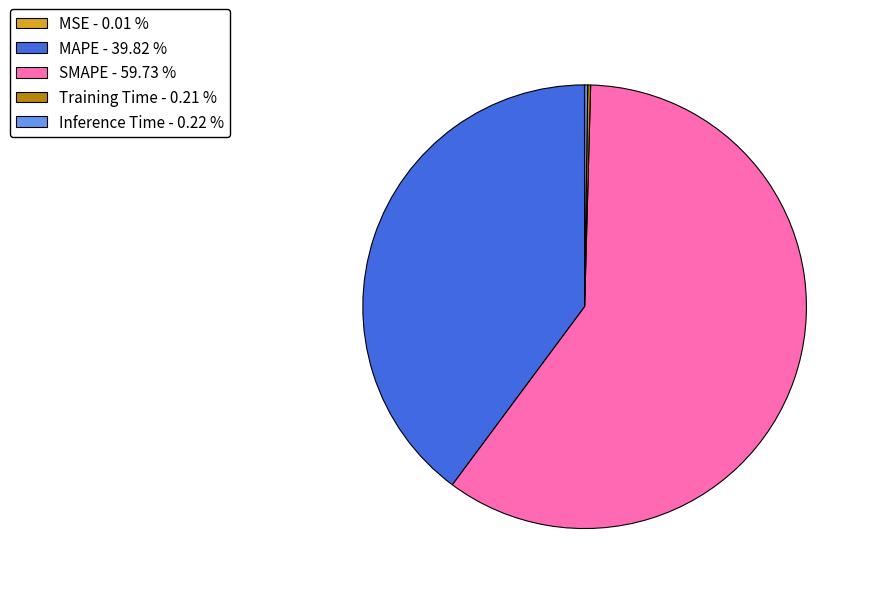

Approximately how many times larger is the value at MAPE - 39.82 % compared to SMAPE - 59.73 %?

0.7